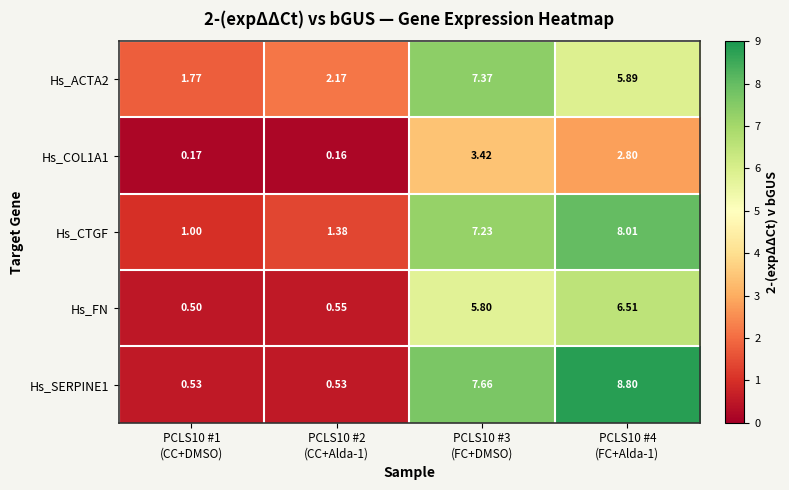

Which series has the largest total across all categories?

Hs_CTGF